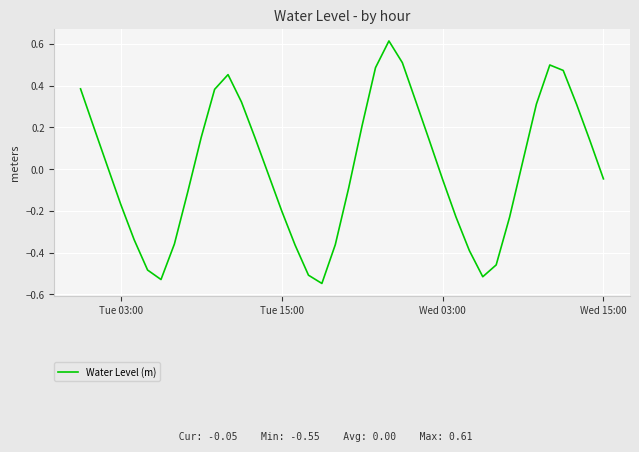

What is the difference between the maximum and minimum values?

1.2